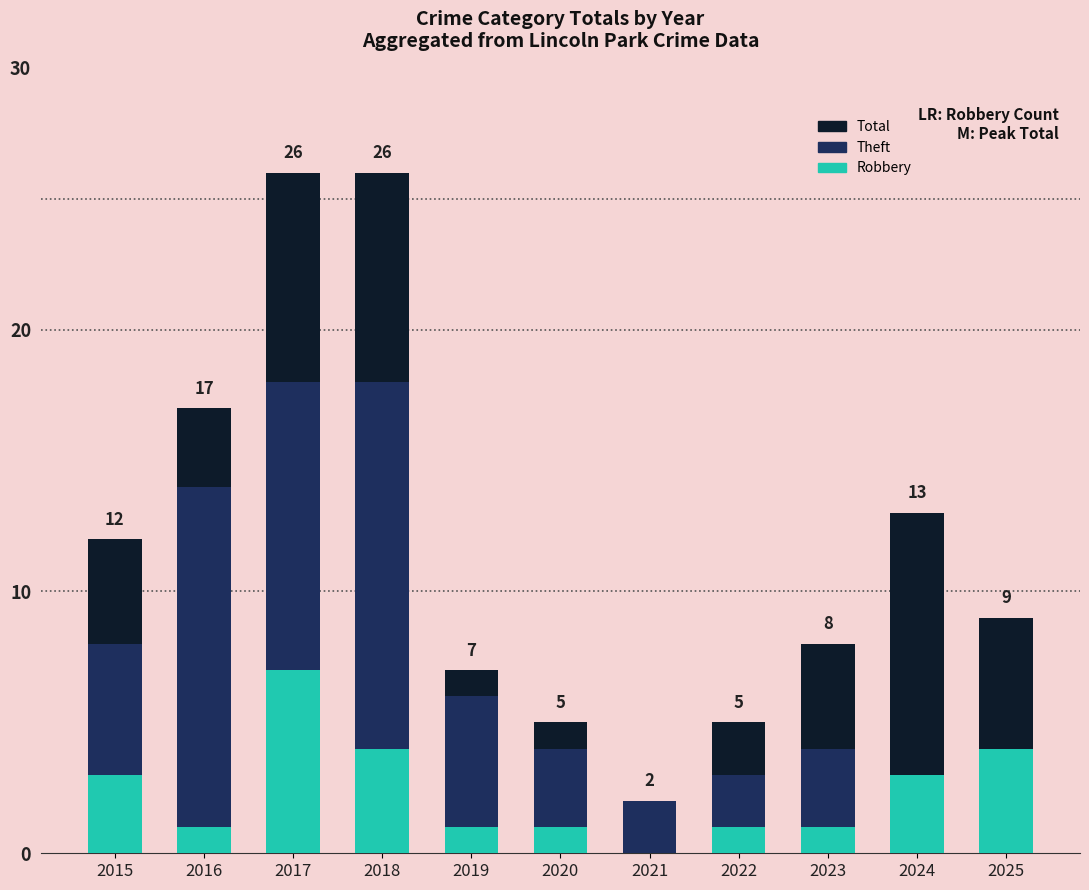

Reading right to left, what are all the values shown in this chart?

Total: 9	13	8	5	2	5	7	26	26	17	12
Theft: 2	3	4	3	2	4	6	18	18	14	8
Robbery: 4	3	1	1	0	1	1	4	7	1	3